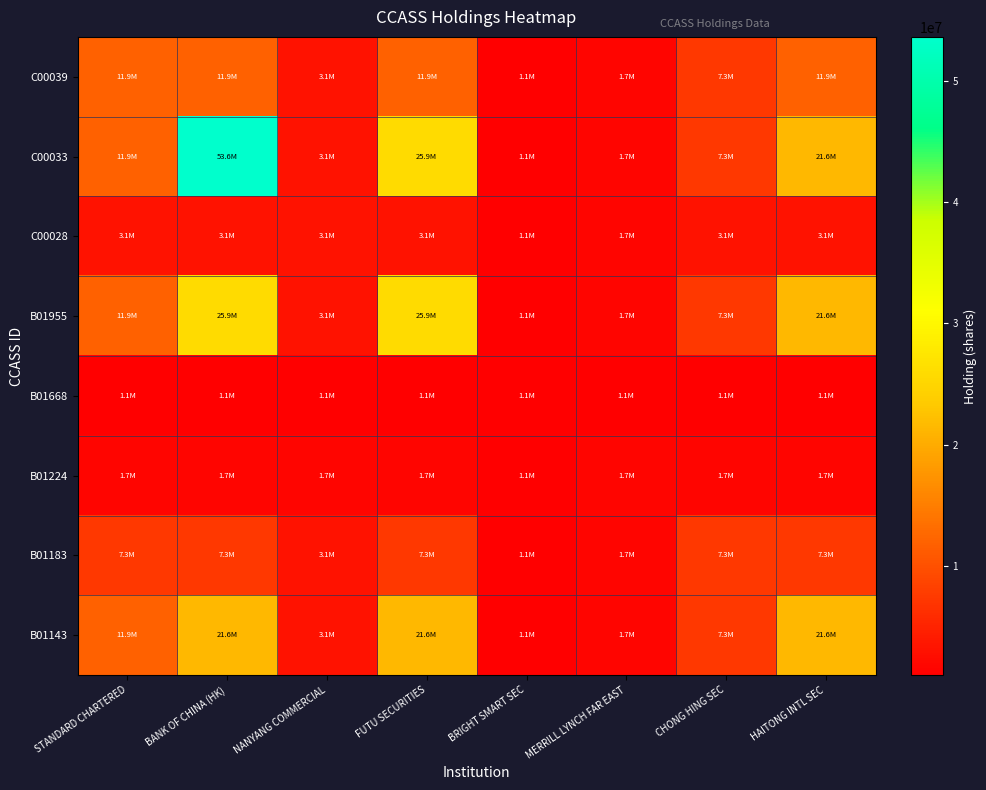

What is the total value across all series at NANYANG COMMERCIAL?

21558953